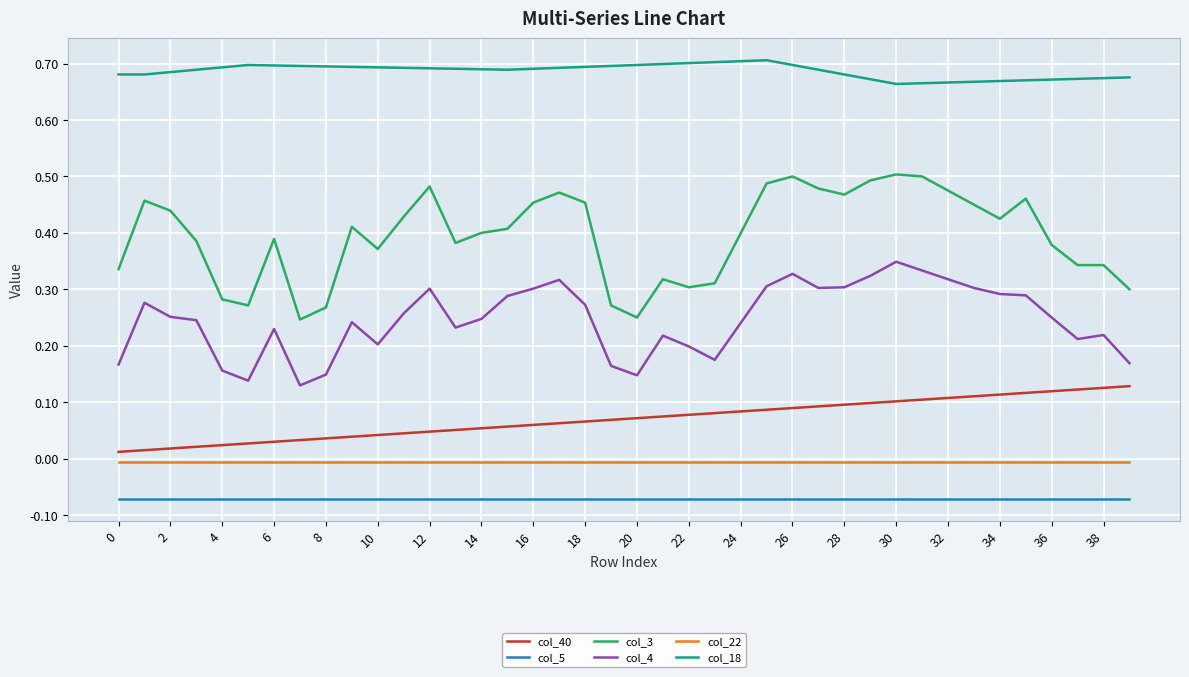

How many lines are shown in the chart?

6